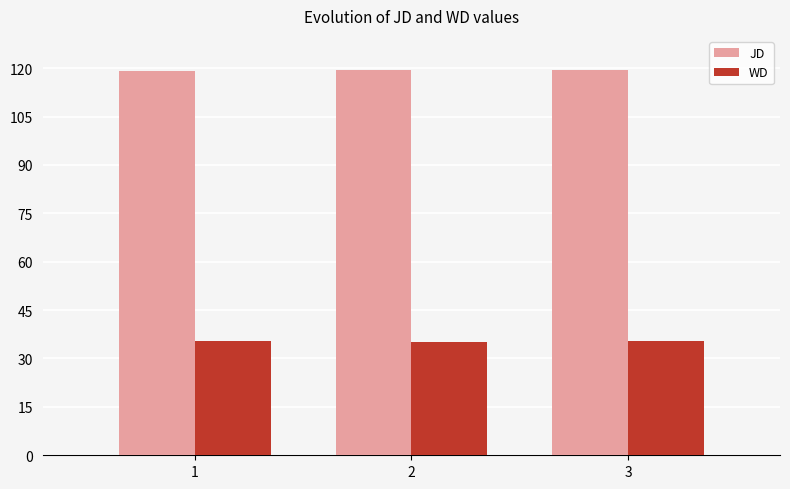

Rank the series at 3 from highest to lowest value.

JD, WD